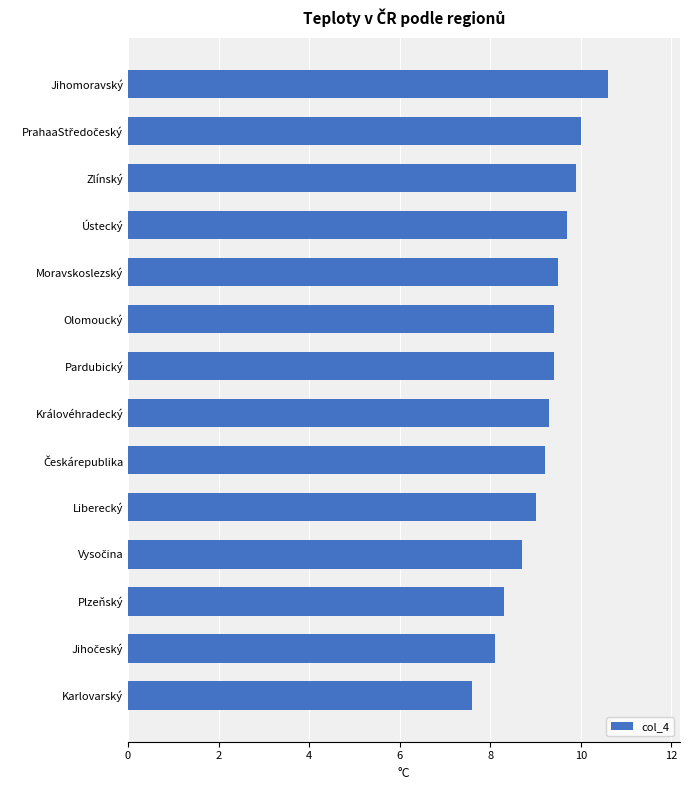

Which has a higher value, Zlínský or Plzeňský?

Zlínský